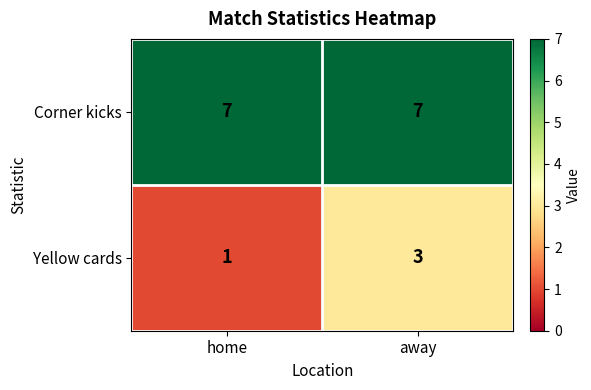

What is the spread (max minus min) of values at away?

4